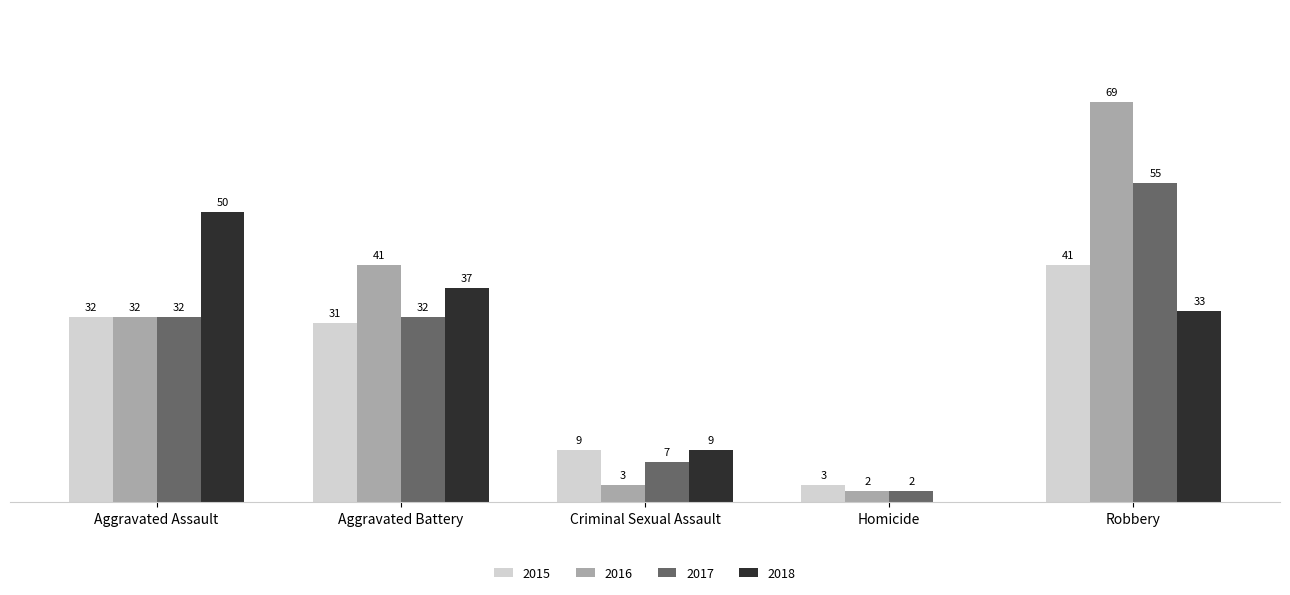

Where is 2018 nearest to the value 25?

Robbery